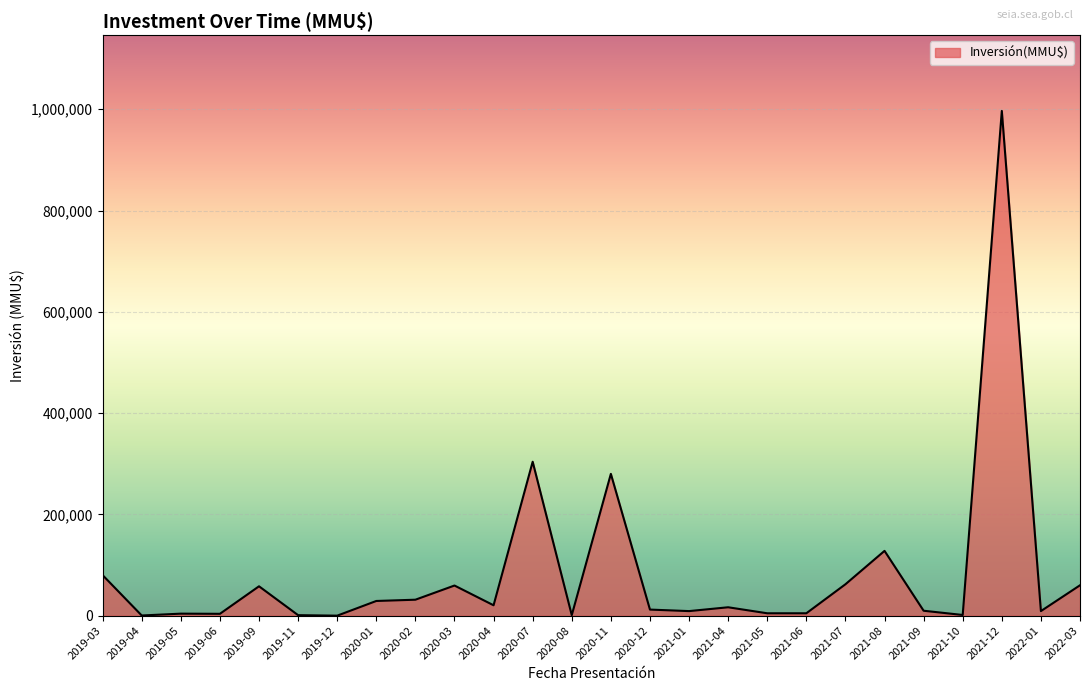

At which category does the chart reach its peak across all series?

2021-12